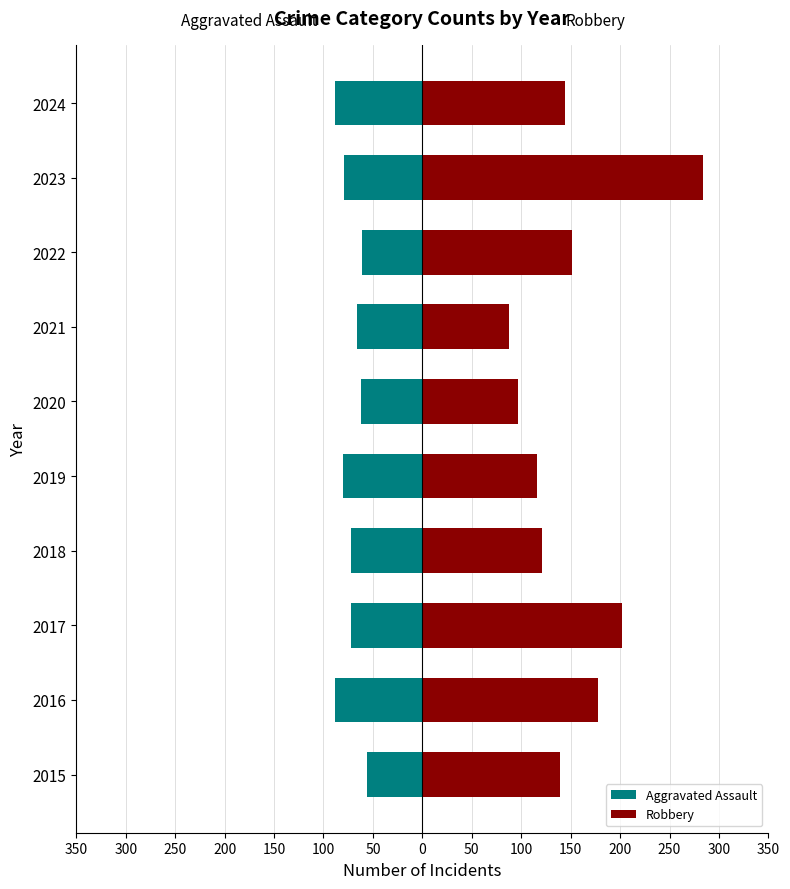

How many series are shown in this chart?

2